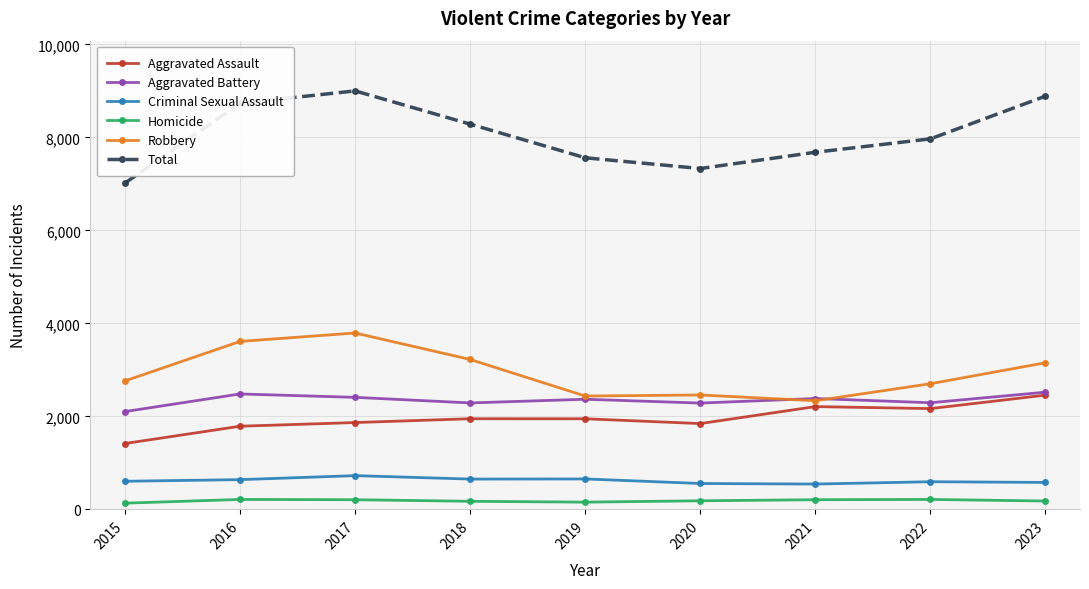

At how many categories does at least one series exceed 1524?

9